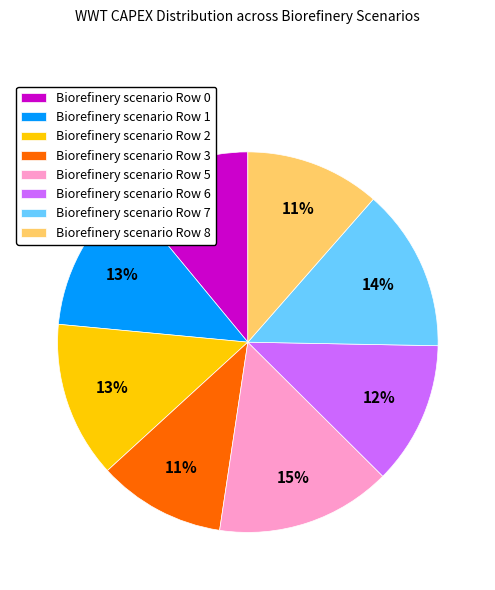

What percentage is the Biorefinery scenario Row 2 slice, to the nearest percent?

13%